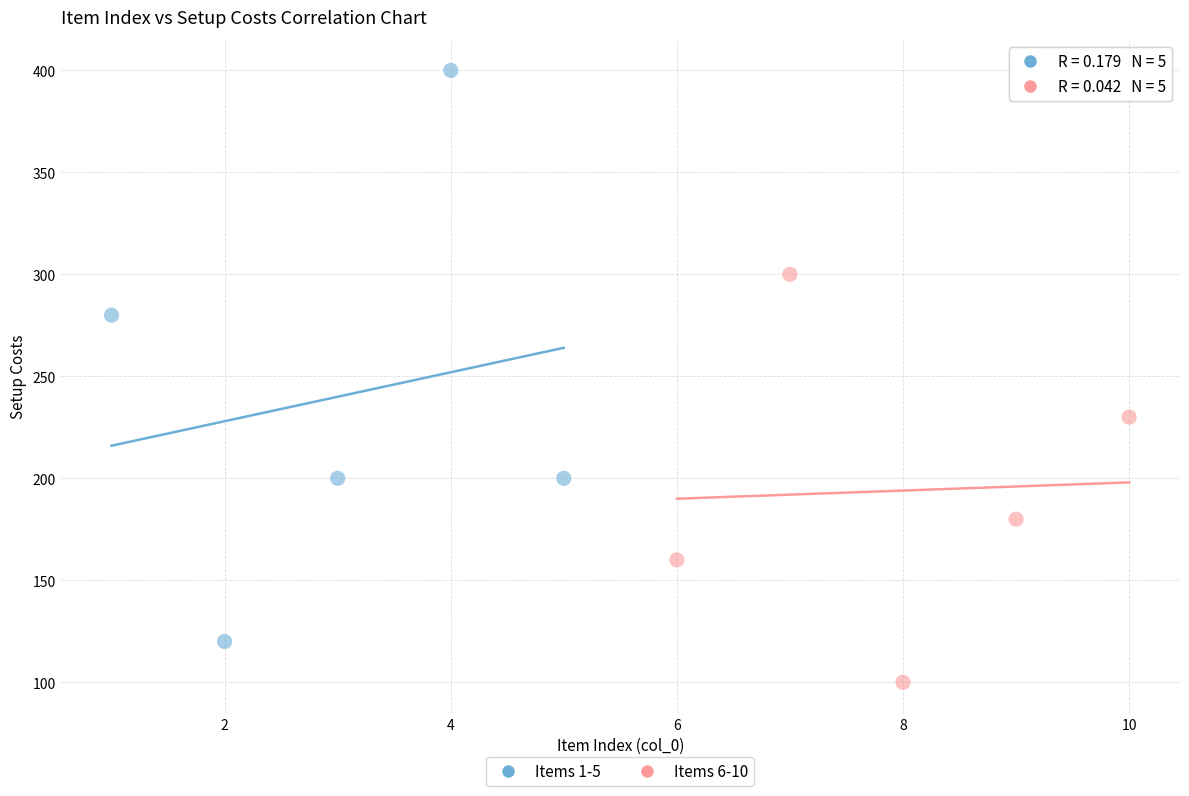

Which series has the largest Y range (max minus min)?

Items 1-5